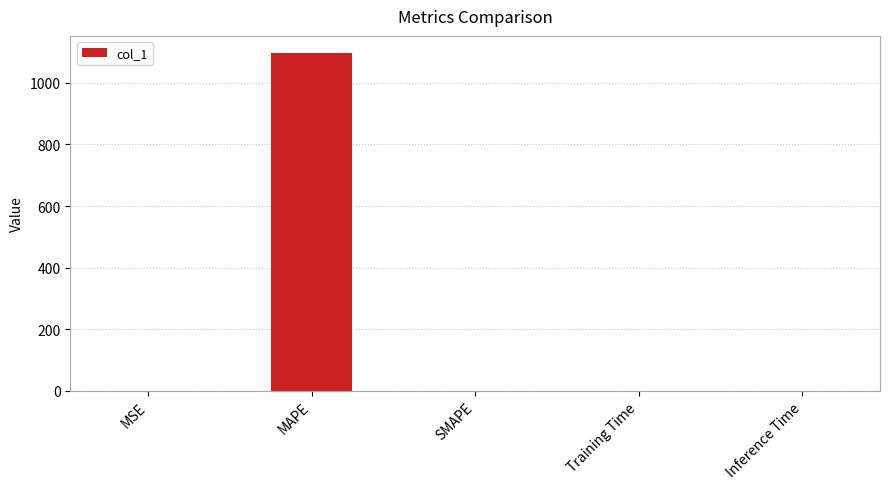

What is the maximum value shown in the chart?

1097.5